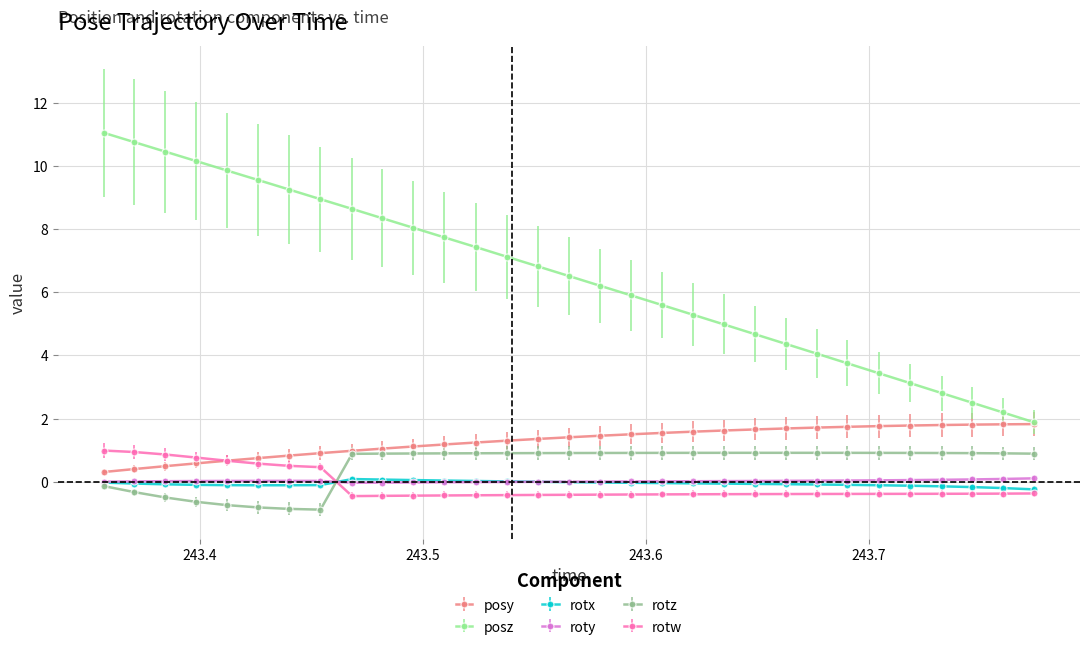

What is the minimum value for rotw?

-0.5